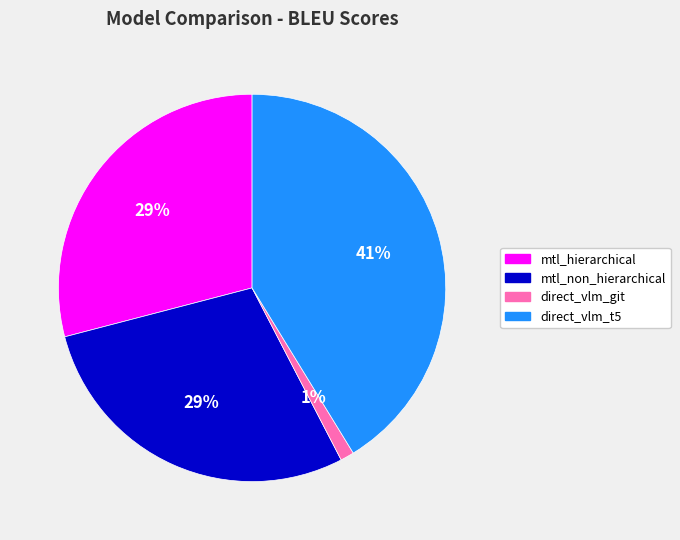

To the nearest percent, what portion does mtl_hierarchical represent?

29%